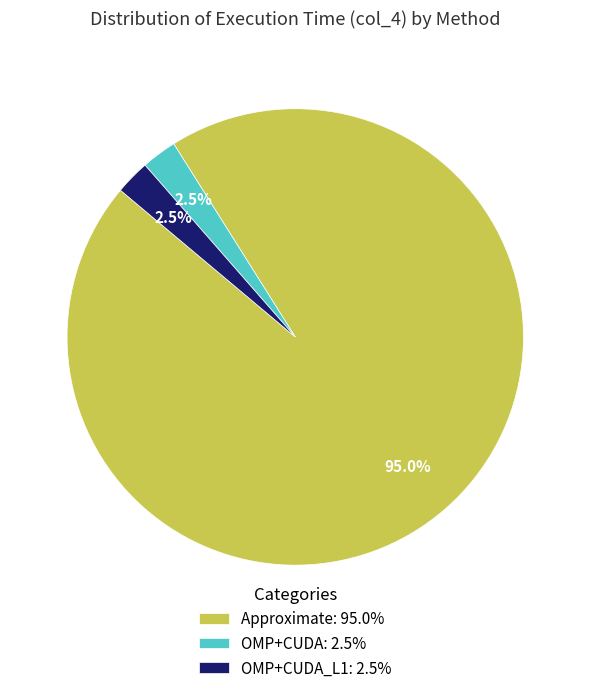

Does any single category account for the majority?

Yes